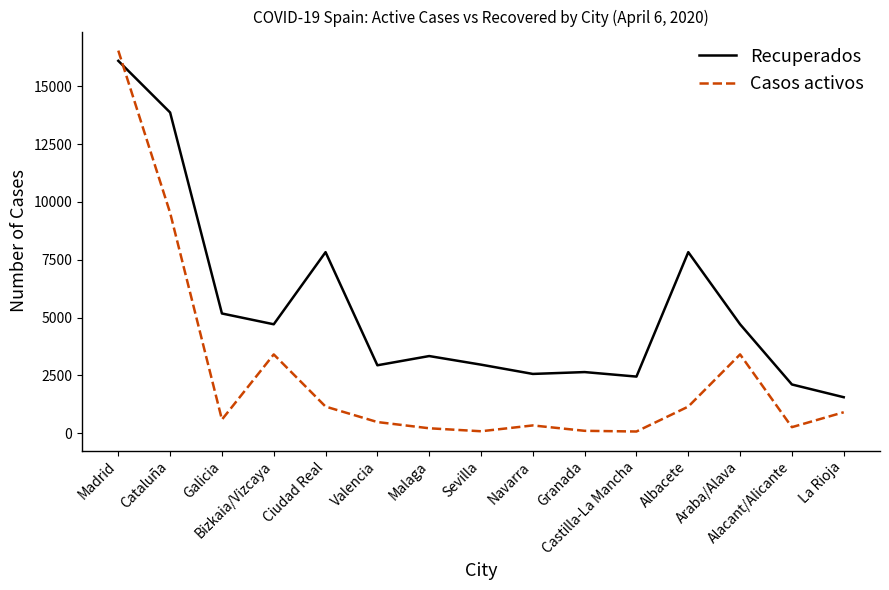

Where do Casos activos and Recuperados first cross each other?

Madrid and Cataluña